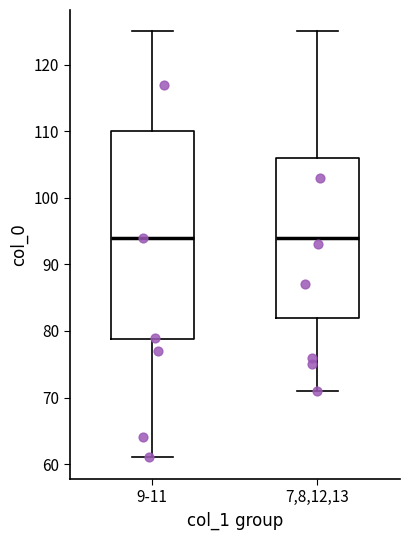

Reading left to right, read every box against the y-axis: the position of its median line, the range the box covers, and the ends of its whiskers. The values are not printed on the chart, so give them approximately, as read against the axis.

9-11: median 94, box 79 to 110, whiskers 61 to 125
7,8,12,13: median 94, box 82 to 106, whiskers 71 to 125